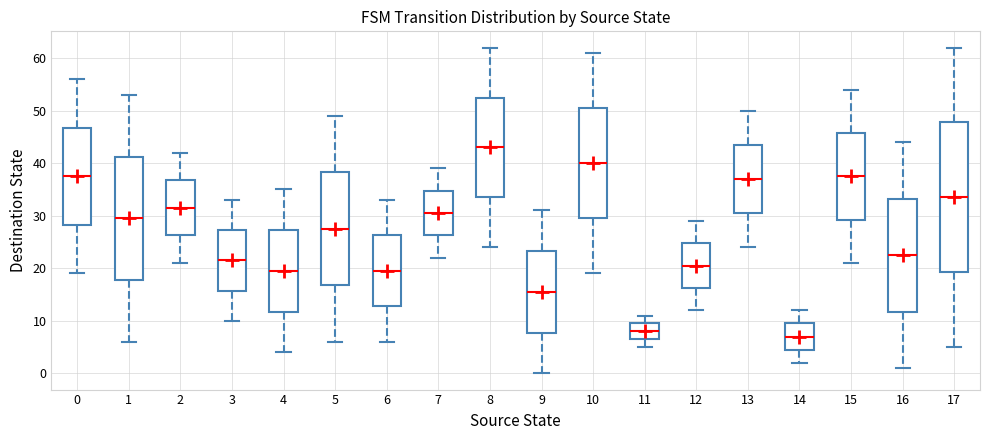

Reading left to right, read every box against the y-axis: the position of its median line, the range the box covers, and the ends of its whiskers. The values are not printed on the chart, so give them approximately, as read against the axis.

0: median 38, box 28 to 47, whiskers 19 to 56
1: median 30, box 18 to 41, whiskers 6 to 53
2: median 32, box 26 to 37, whiskers 21 to 42
3: median 22, box 16 to 27, whiskers 10 to 33
4: median 20, box 12 to 27, whiskers 4 to 35
5: median 28, box 17 to 38, whiskers 6 to 49
6: median 20, box 13 to 26, whiskers 6 to 33
7: median 31, box 26 to 35, whiskers 22 to 39
8: median 43, box 34 to 53, whiskers 24 to 62
9: median 16, box 8 to 23, whiskers 0 to 31
10: median 40, box 30 to 51, whiskers 19 to 61
11: median 8, box 7 to 10, whiskers 5 to 11
12: median 21, box 16 to 25, whiskers 12 to 29
13: median 37, box 31 to 44, whiskers 24 to 50
14: median 7, box 5 to 10, whiskers 2 to 12
15: median 38, box 29 to 46, whiskers 21 to 54
16: median 23, box 12 to 33, whiskers 1 to 44
17: median 34, box 19 to 48, whiskers 5 to 62